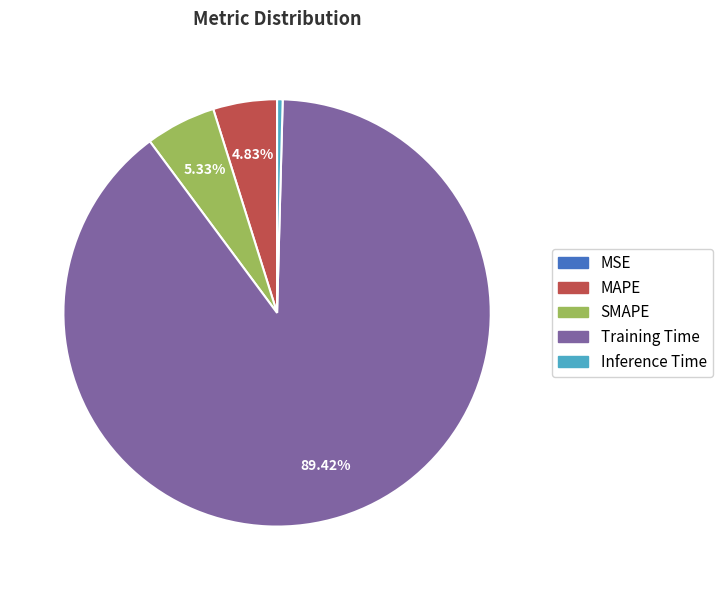

To the nearest percent, what is the average slice percentage?

20%